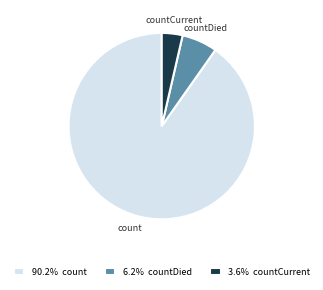

Is it true that countCurrent is 4% of the pie?

True